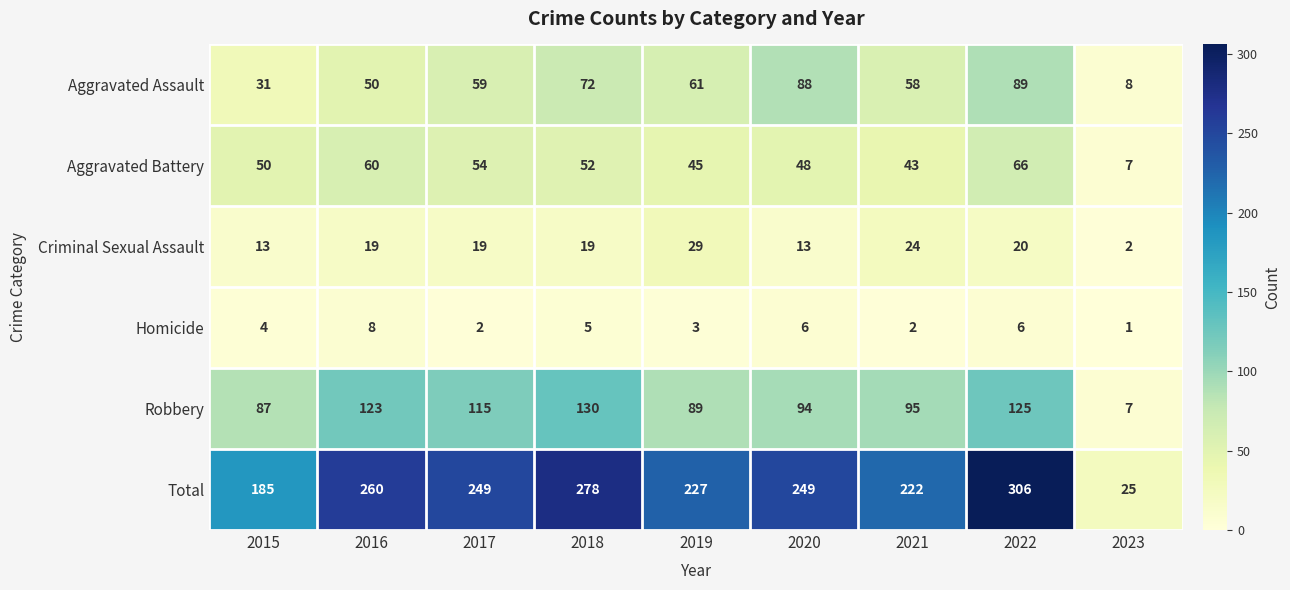

Which series changed the most between 2016 and 2020?

Aggravated Assault